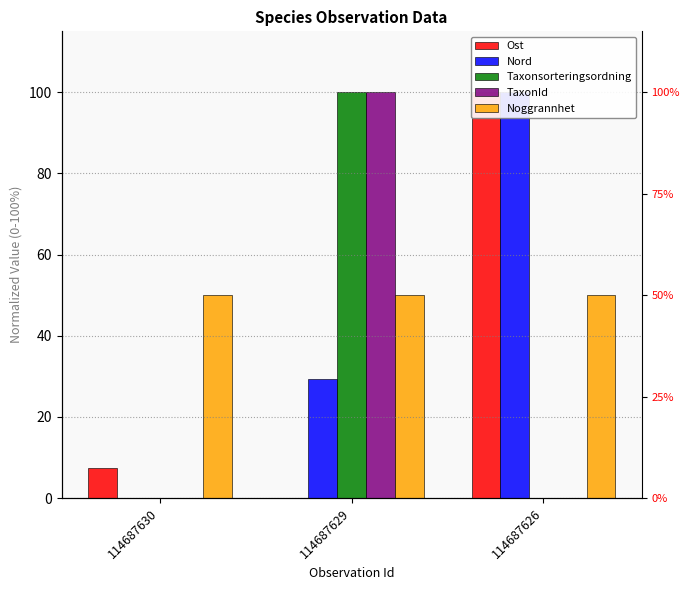

Where does the Nord series first go above 29?

114687629